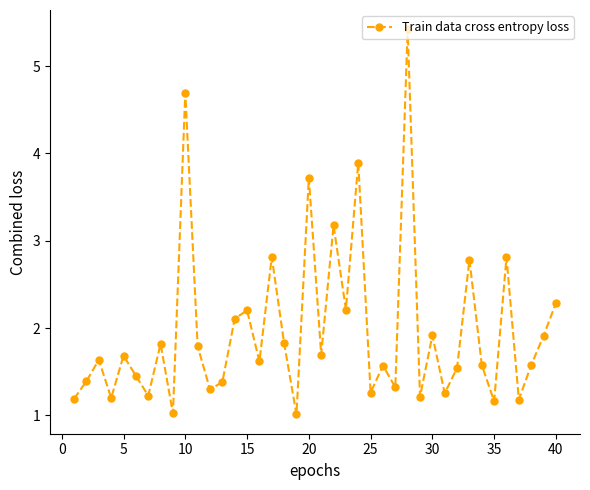

How many points are higher than both their immediate neighbors (excluding endpoints)?

14